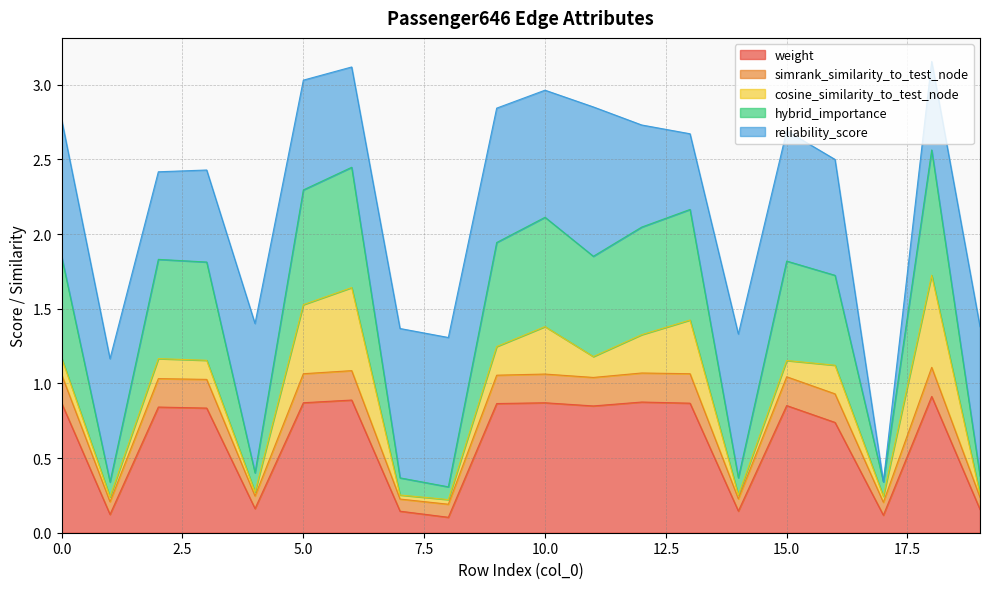

The value of weight at 15.0 is 0.4. True or false?

False